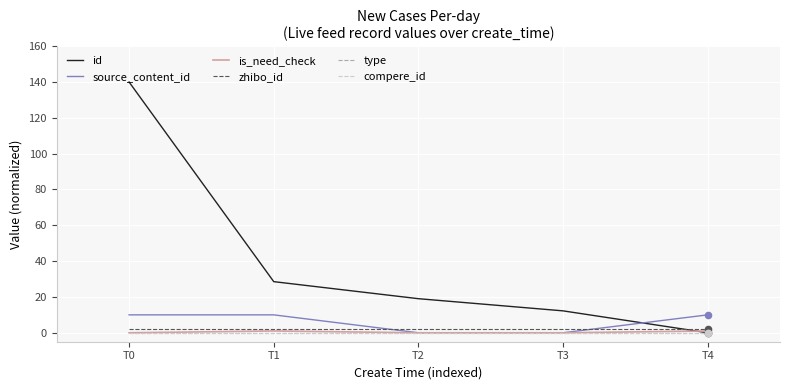

Which series has the largest total across all categories?

id